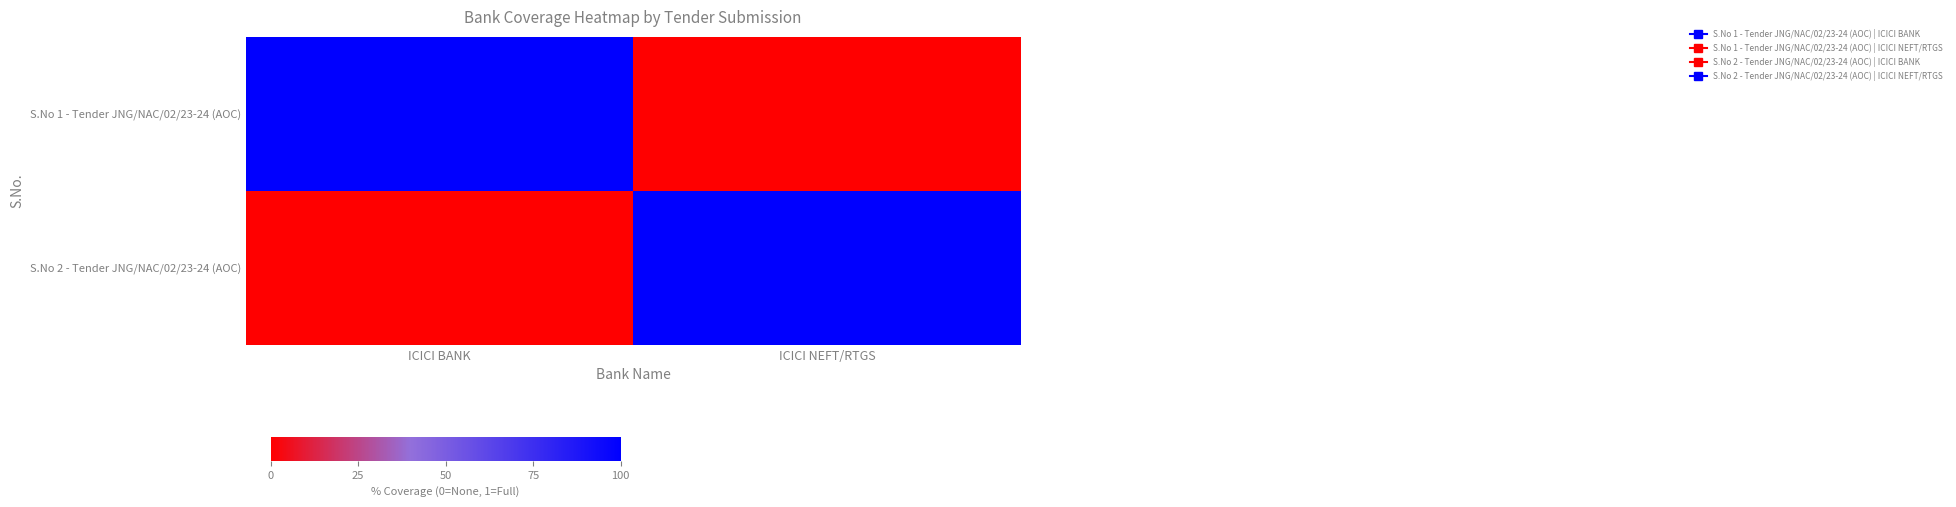

At which category is the sum across all series the highest?

ICICI BANK